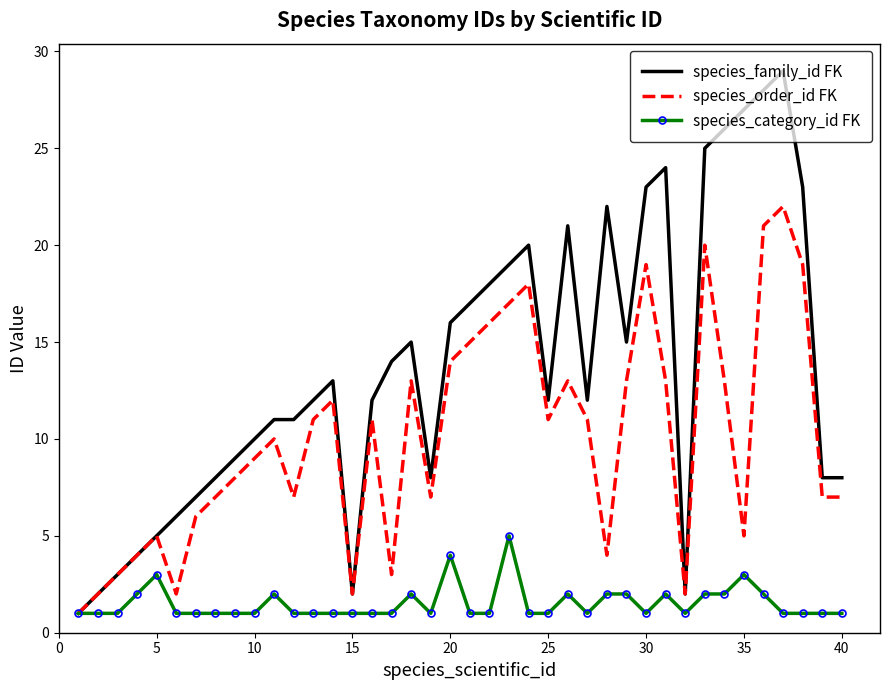

List the series in order of their overall mean, highest first.

species_family_id FK, species_order_id FK, species_category_id FK